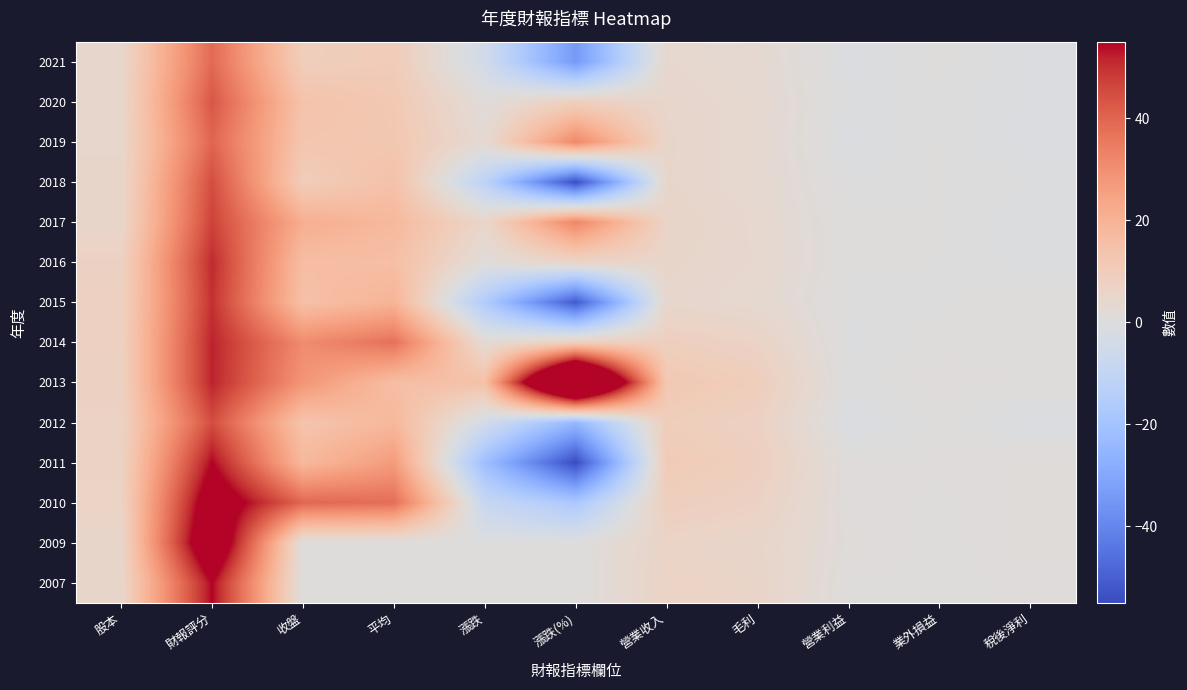

What is the difference between the second highest and minimum values in the 2016 series?

16.7